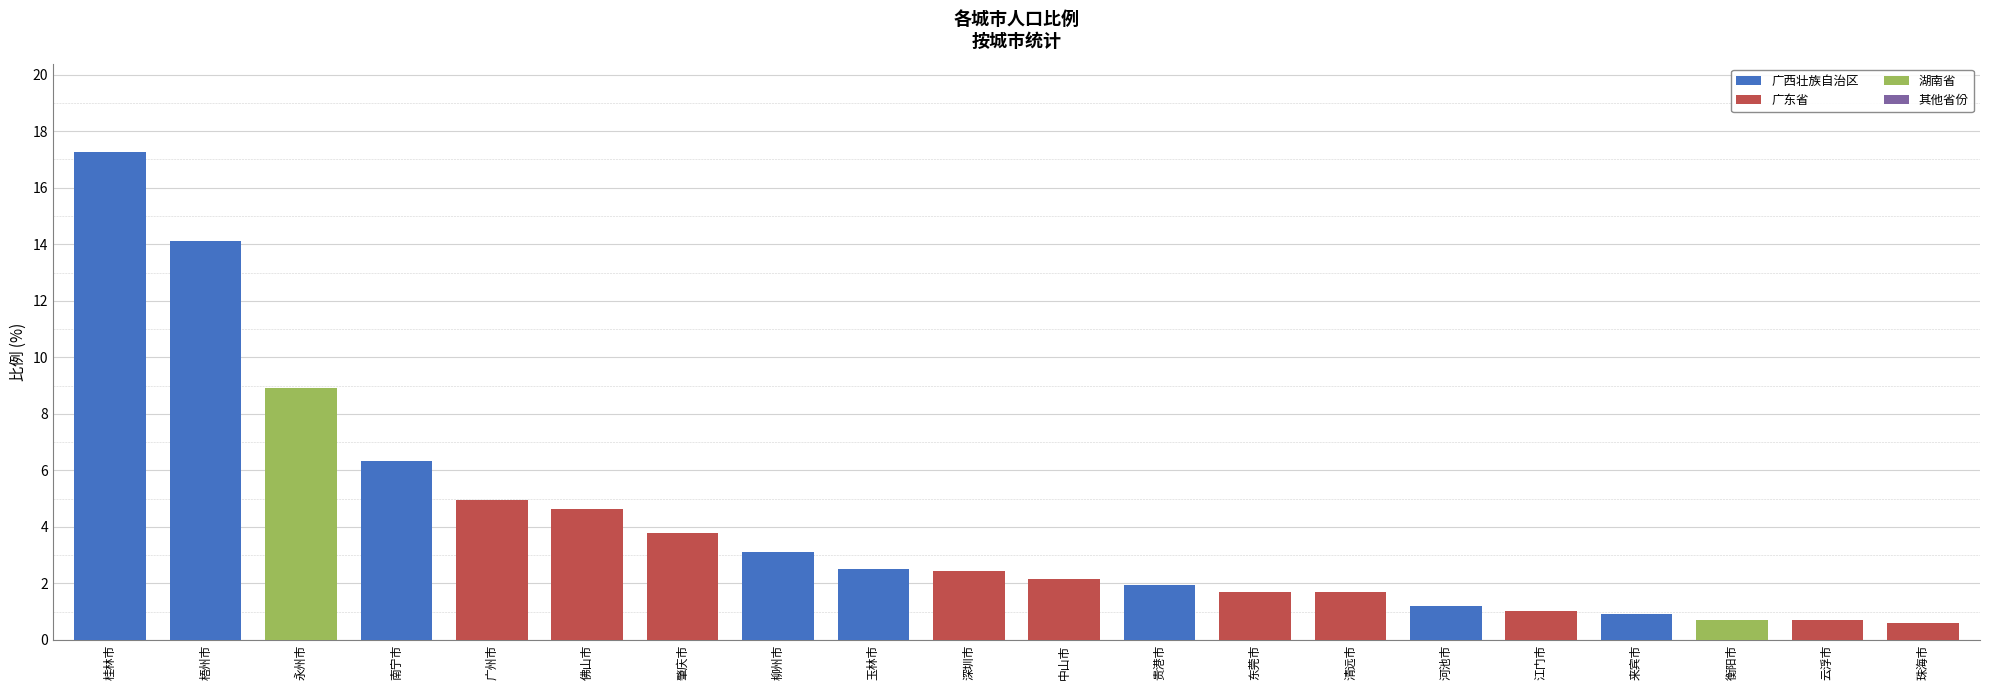

Which label corresponds to the largest value in the chart?

桂林市